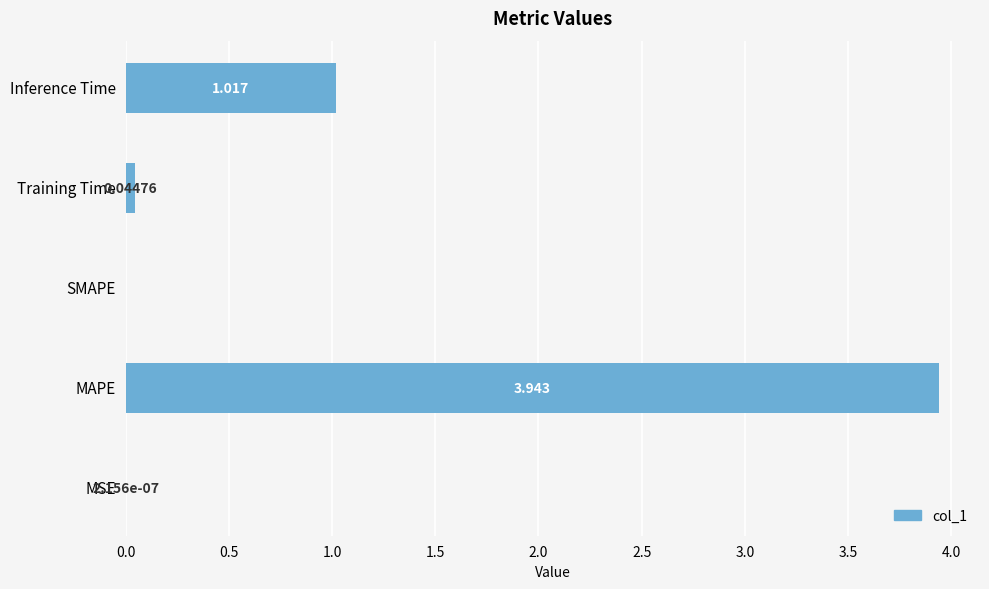

Which has a higher value, Training Time or Inference Time?

Inference Time